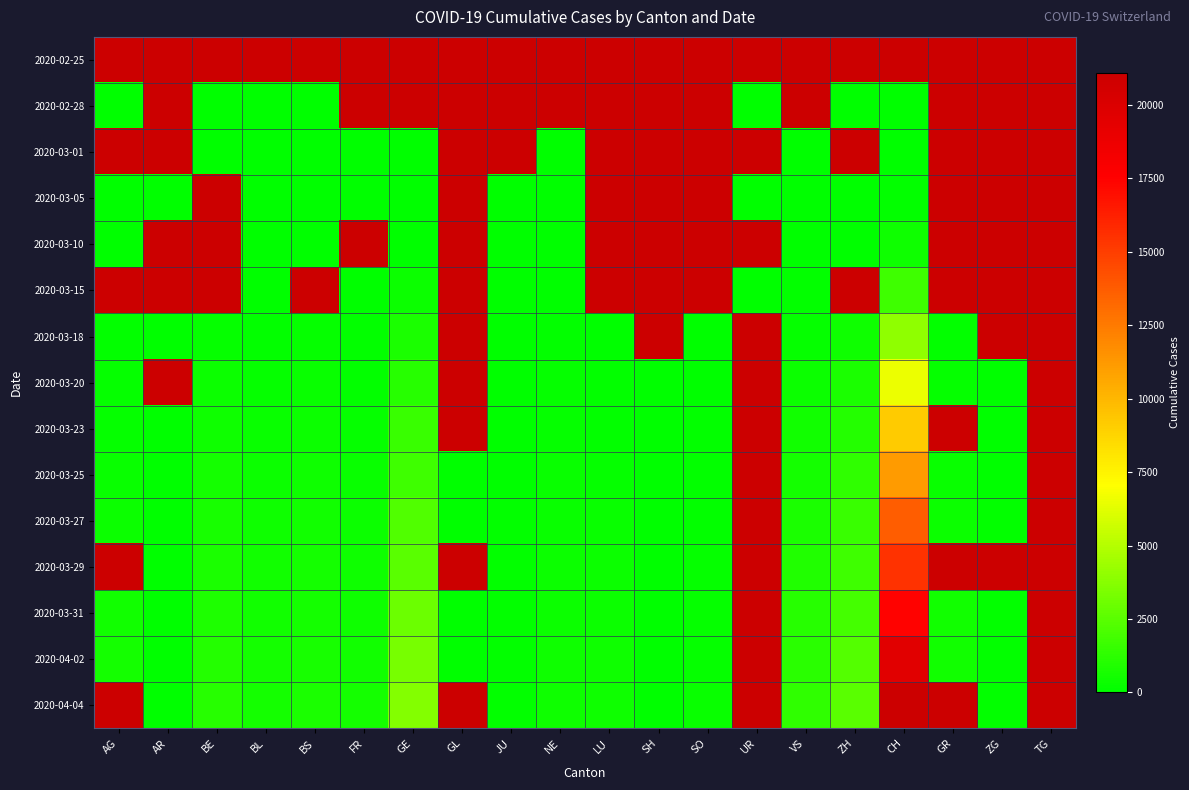

How many distinct data groups are displayed?

15